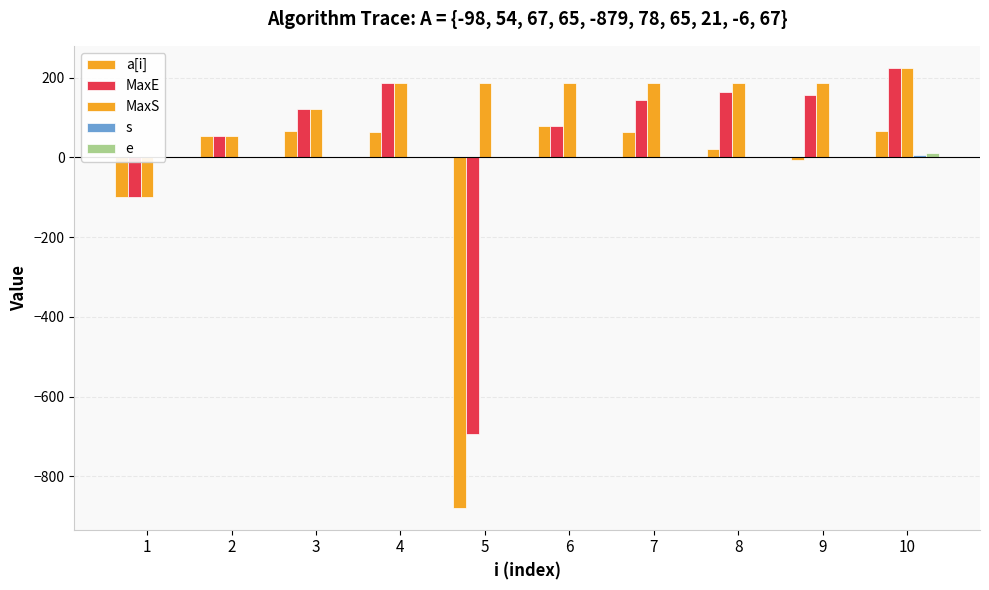

How many bars are there in each group?

5